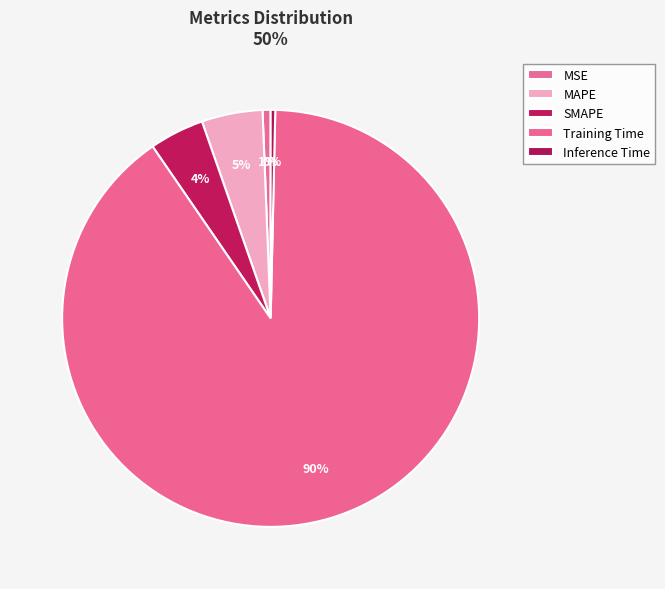

What is the largest slice in the pie chart?

Training Time